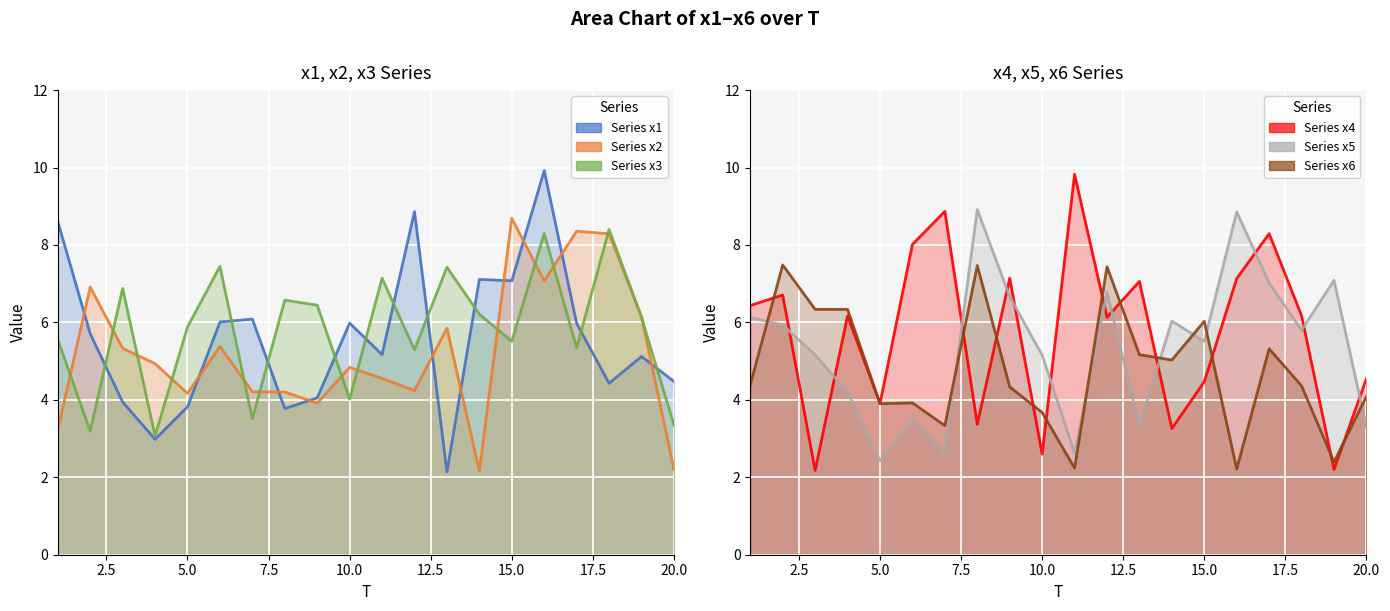

What is the value of the x5 point at the 17th from the left?

7.0